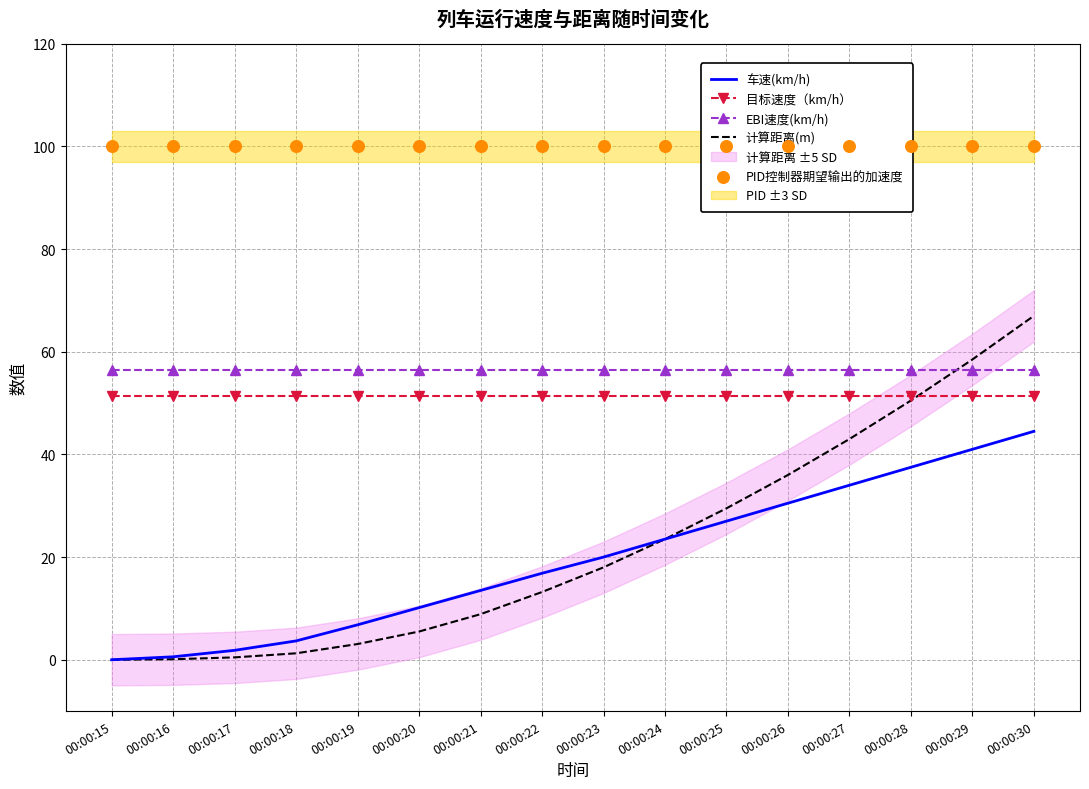

At which category is the sum across all series the highest?

00:00:30